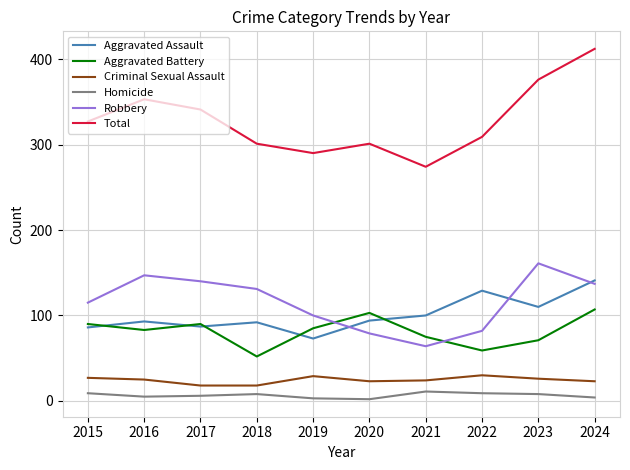

At which category does the chart reach its peak across all series?

2024